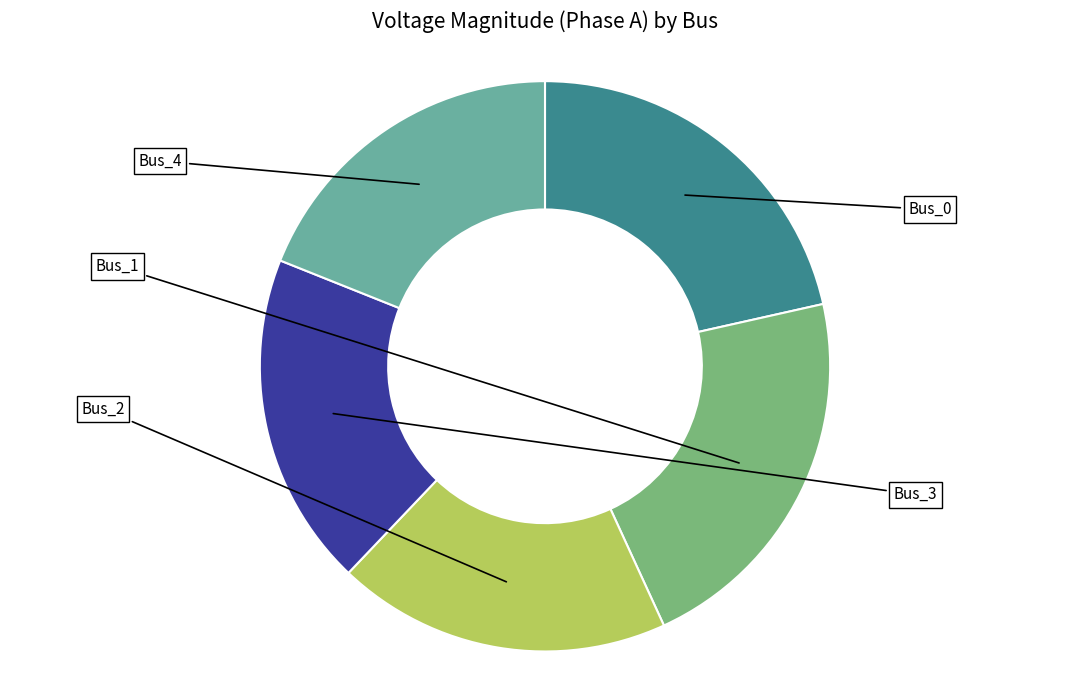

To the nearest percent, what is the average slice percentage?

20%